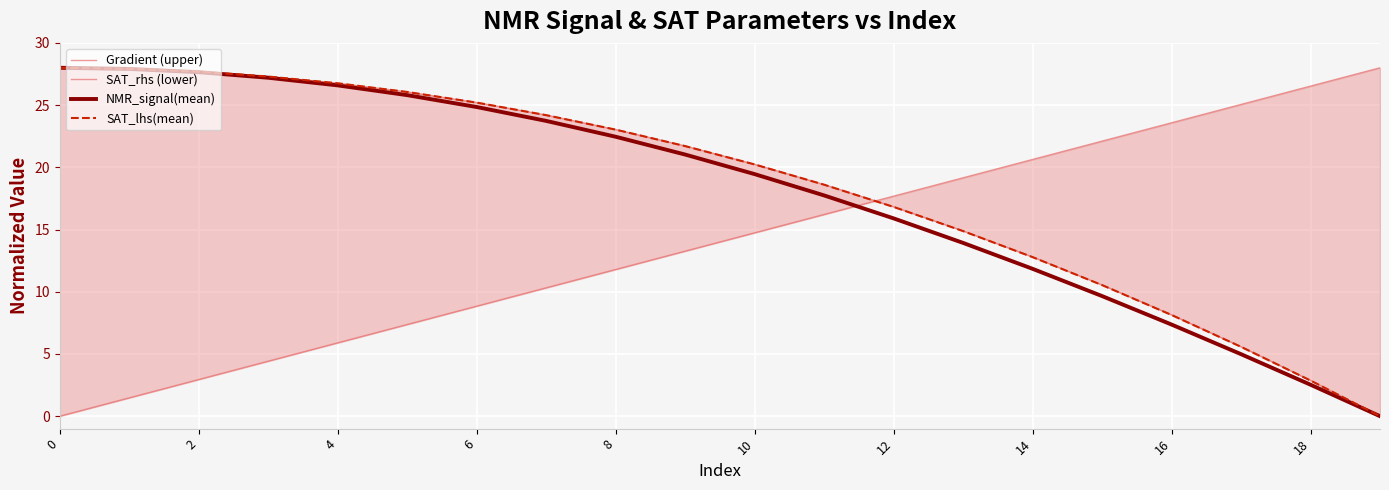

Where do Gradient (upper) and NMR_signal(mean) first cross each other?

11 and 12